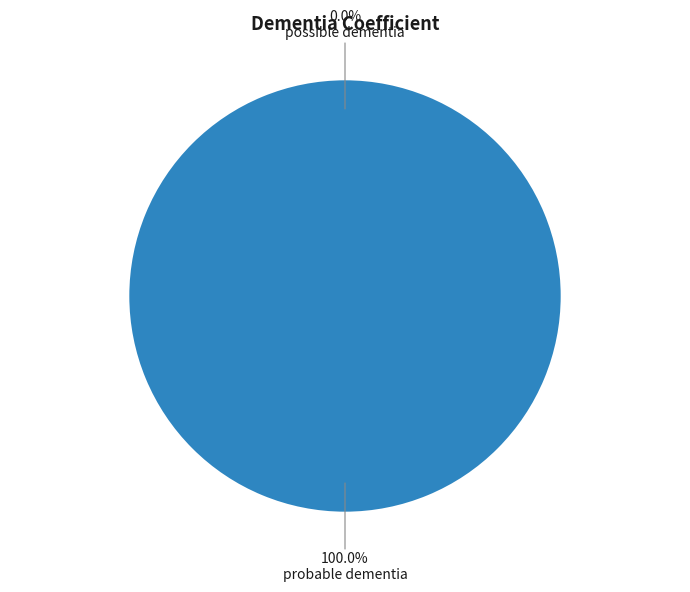

To the nearest percent, what is the average slice percentage?

50%